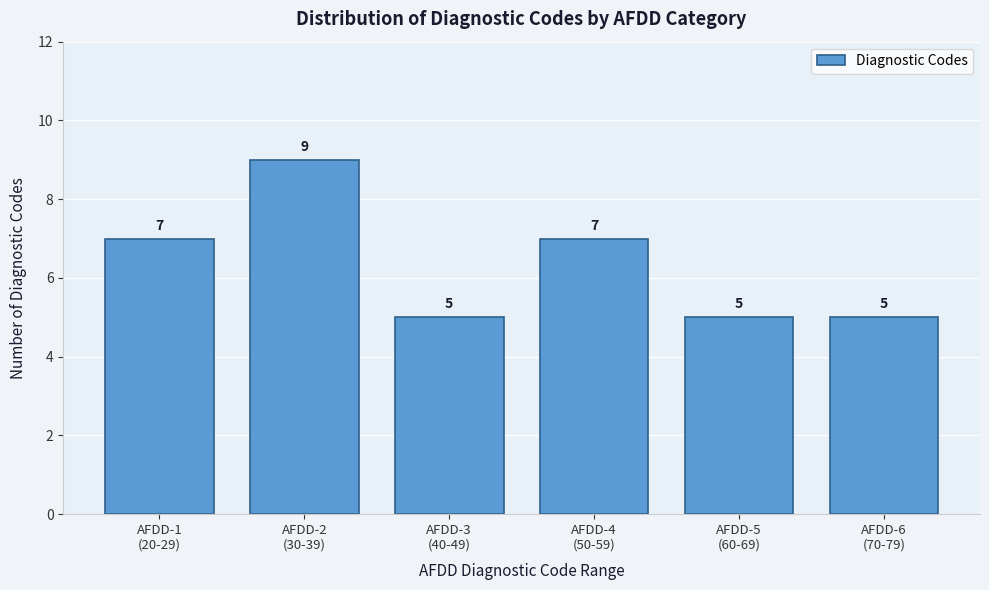

Reading left to right, what are all the values shown in this chart?

7	9	5	7	5	5